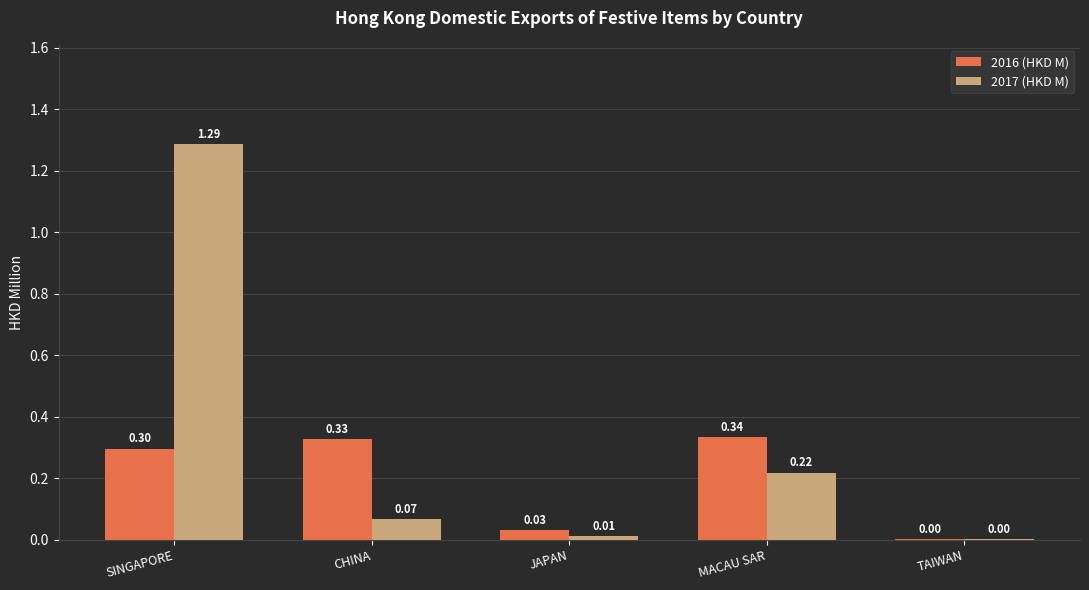

How many groups of bars are there?

5